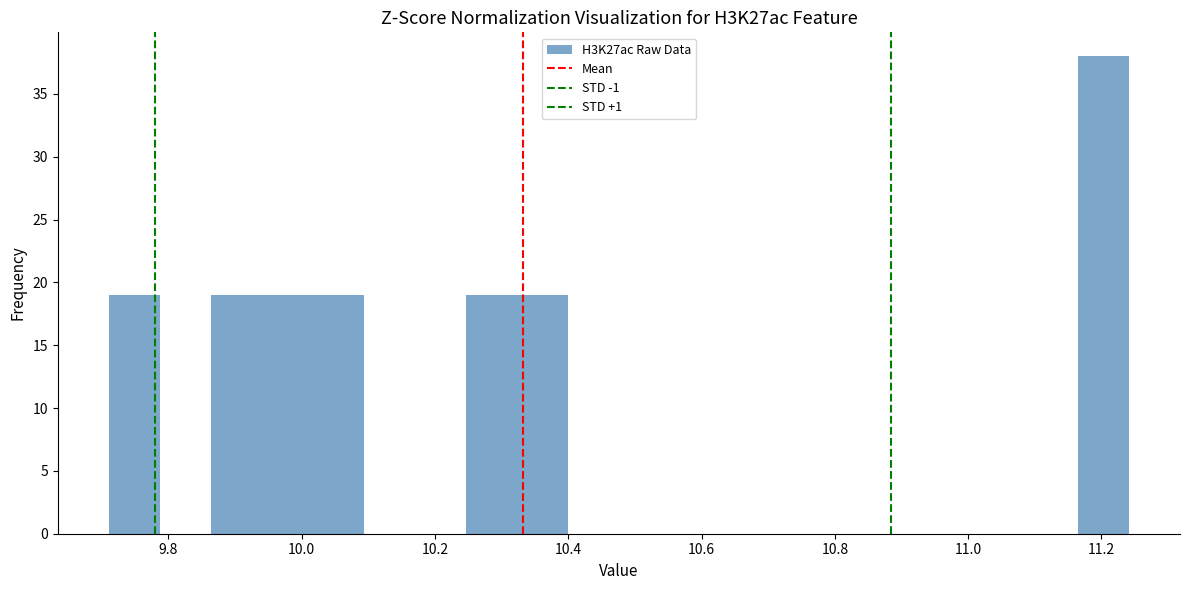

Around what value on the x-axis is the tallest bar? Give the approximate position of its centre, as read against the axis.

11.20